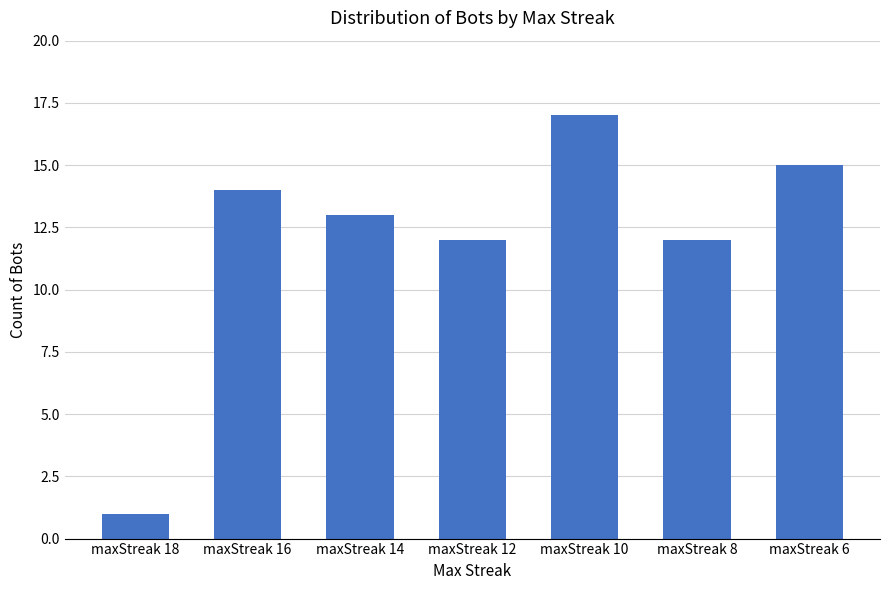

What is the change in value from maxStreak 18 to maxStreak 8?

+11